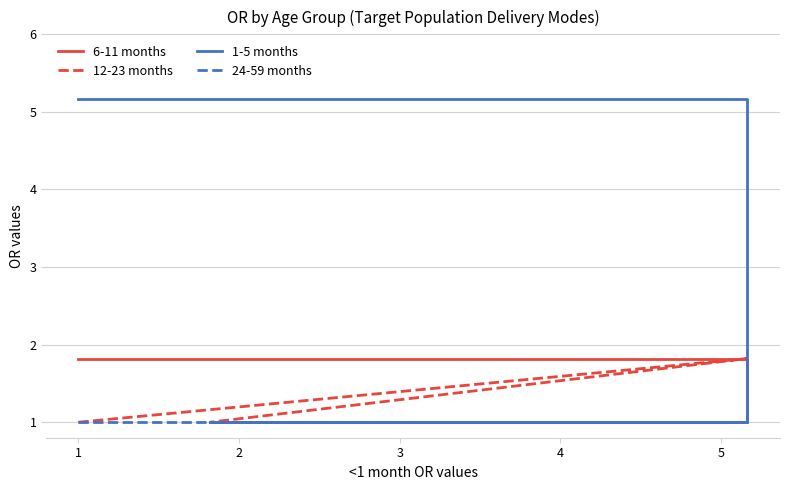

True or false: 24-59 months has a value of 1.0 at 2.

True